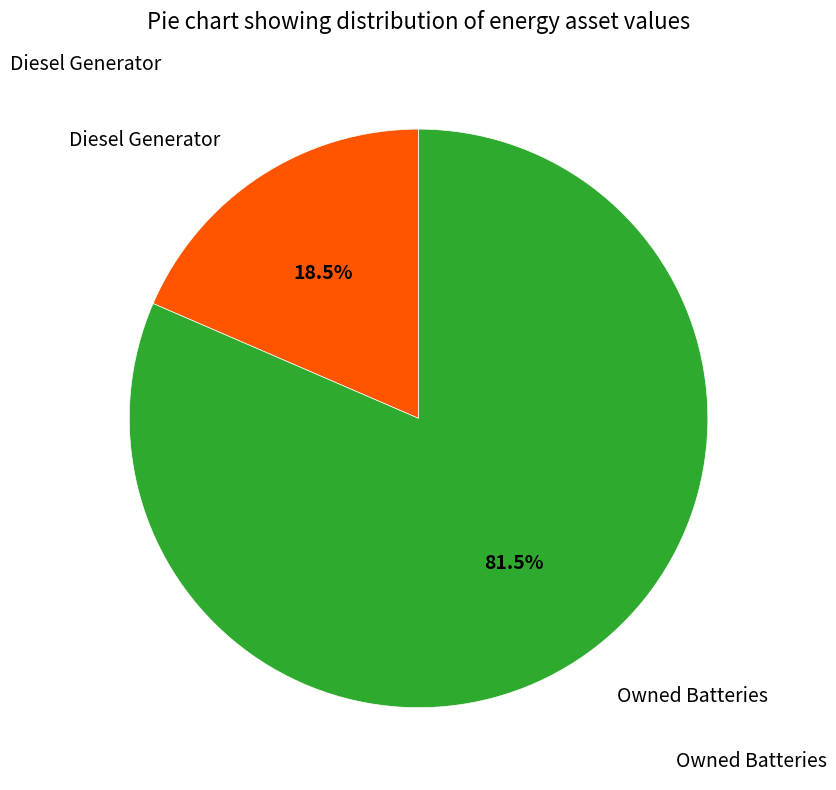

Does any single category account for the majority?

Yes